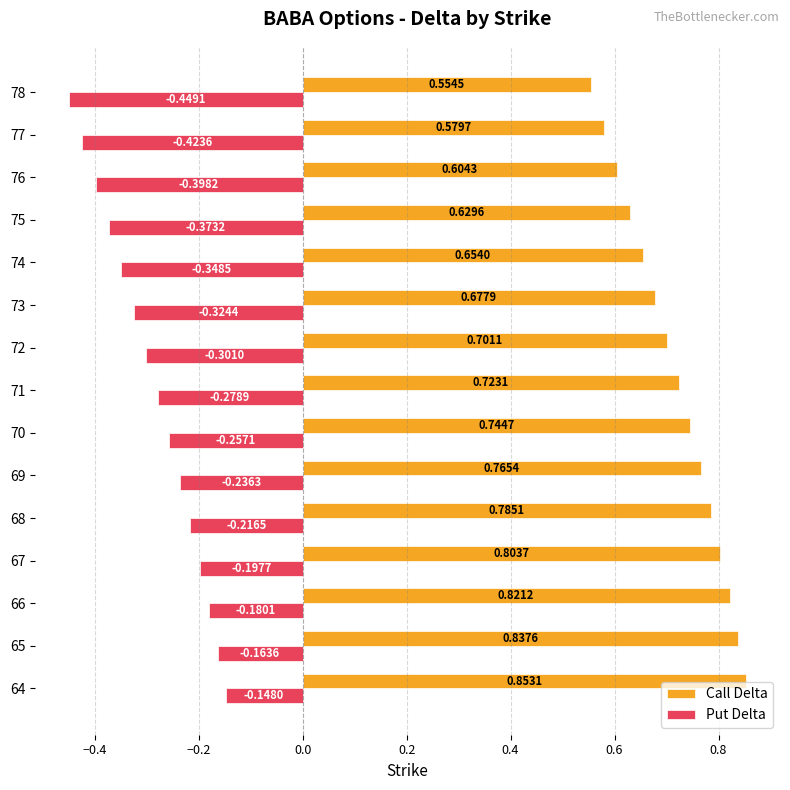

At which label is Put Delta closest to 0?

64